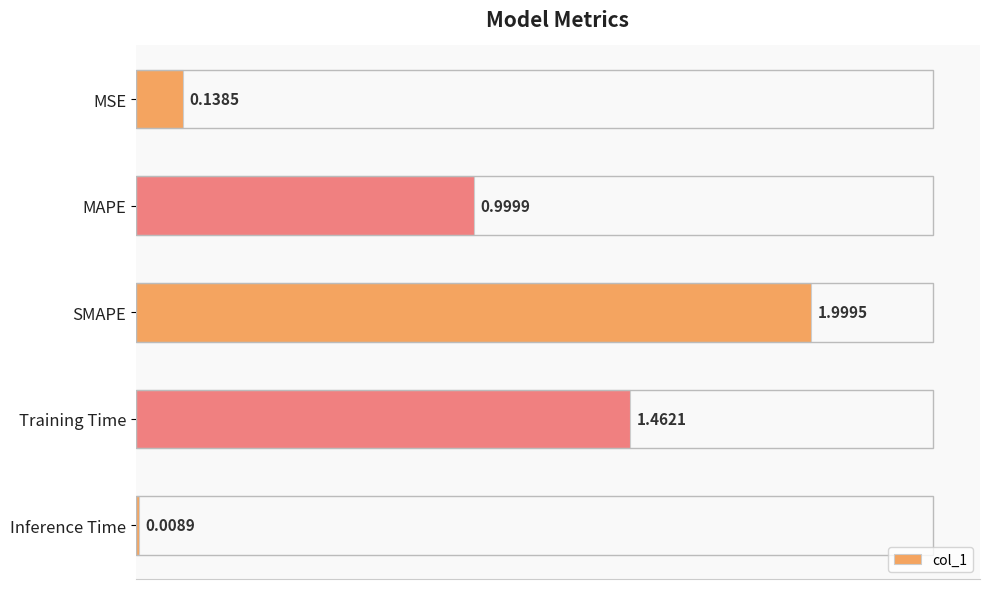

What is the label of the 1st bar from the bottom?

Inference Time